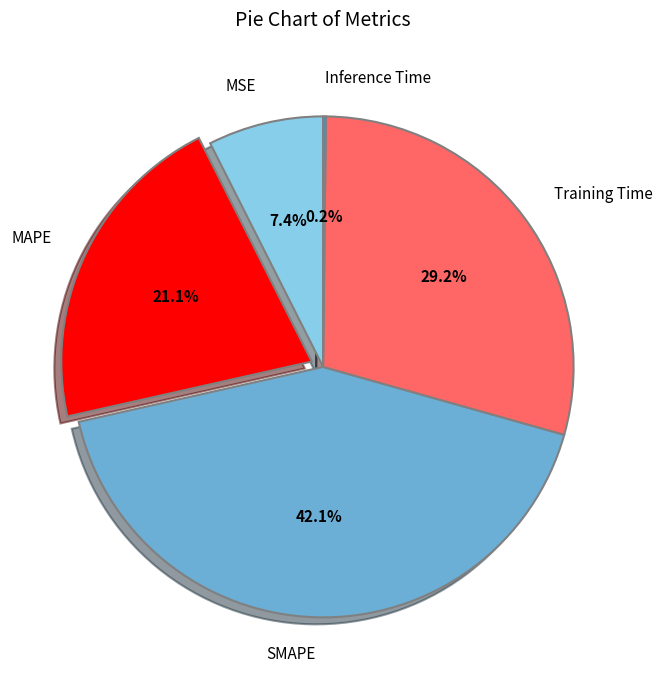

Is it true that MAPE is 21% of the pie?

True